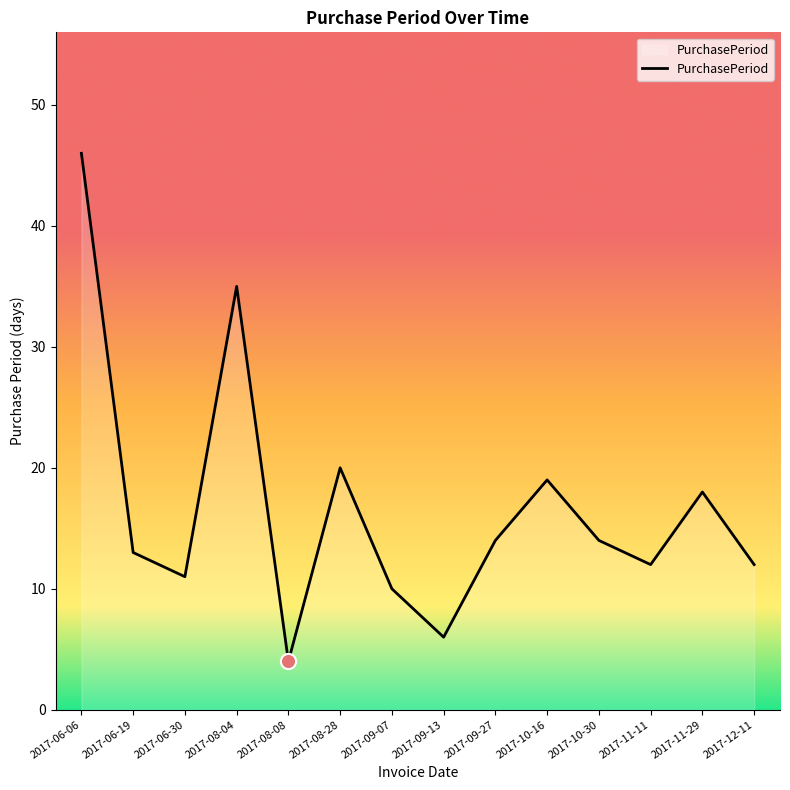

Approximately how many times larger is the value at 2017-08-04 compared to 2017-06-30?

3.2